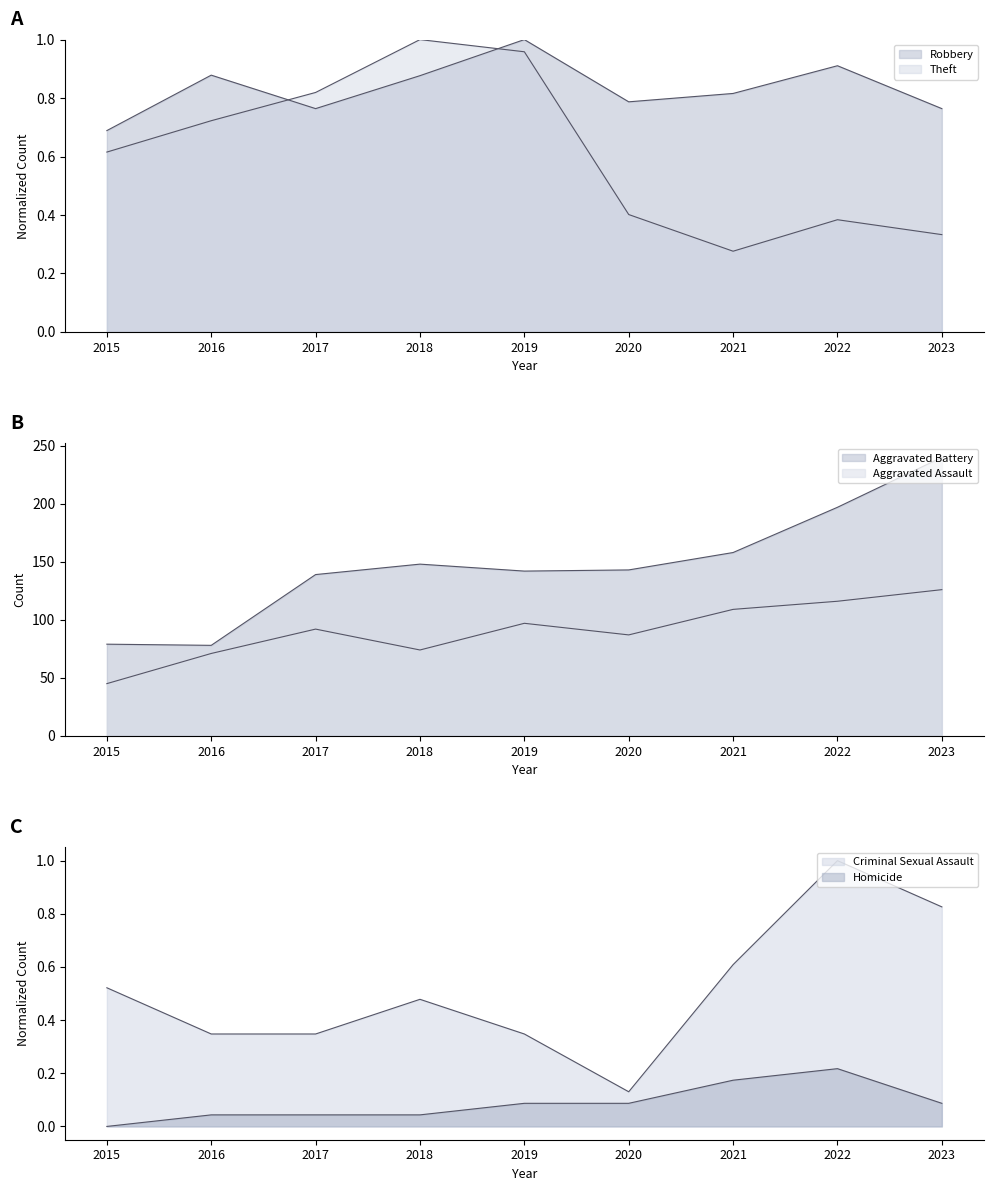

List the series in order of their peak value, lowest first.

Homicide, Robbery, Theft, Criminal Sexual Assault, Aggravated Assault, Aggravated Battery